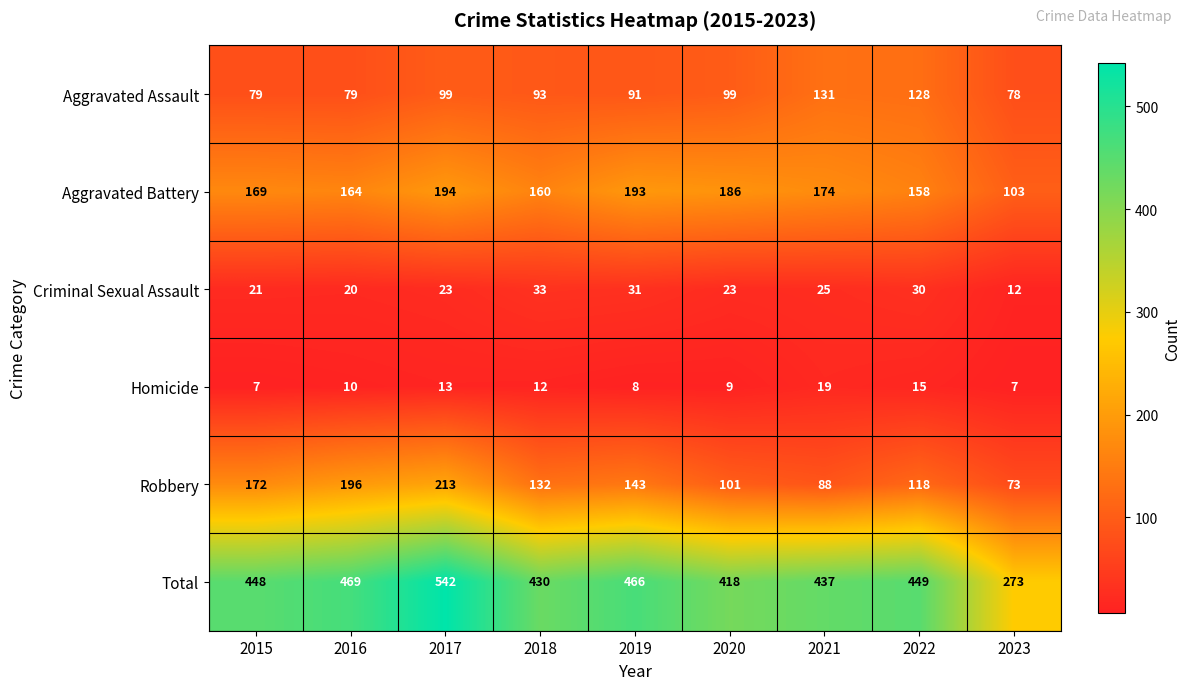

What is the spread (max minus min) of values at 2017?

529